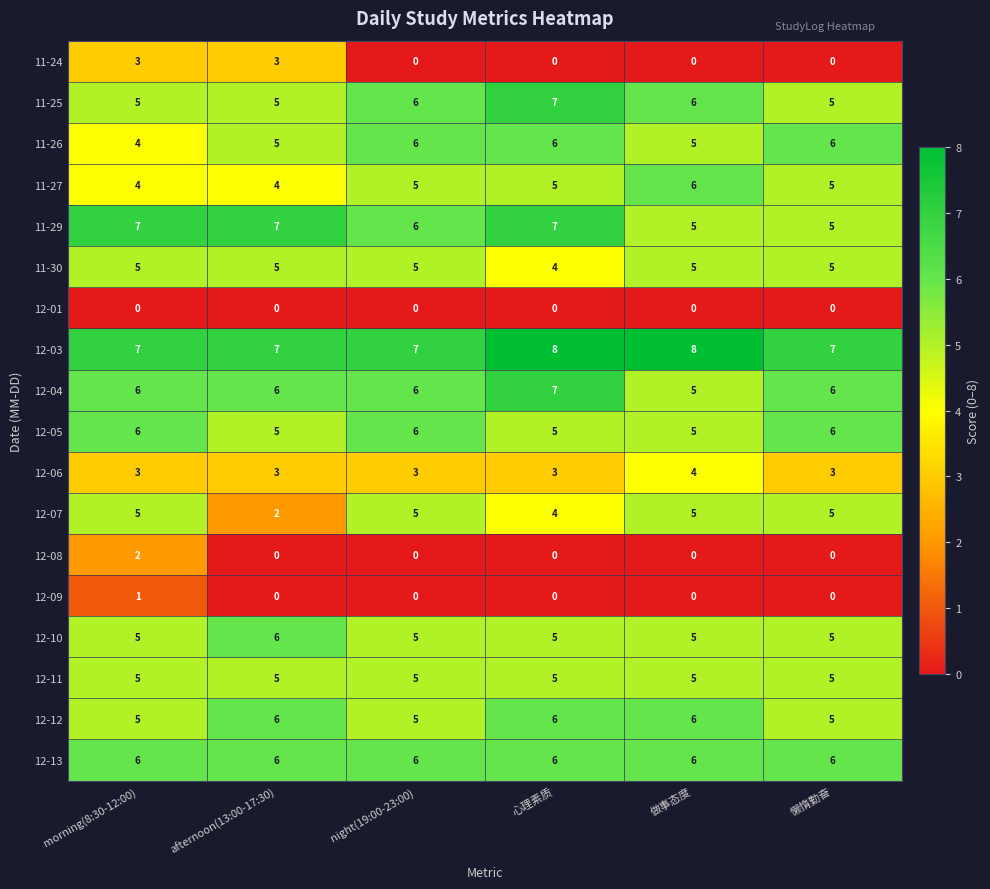

What is the approximate value of 11-24 at morning(8:30-12:00)?

3